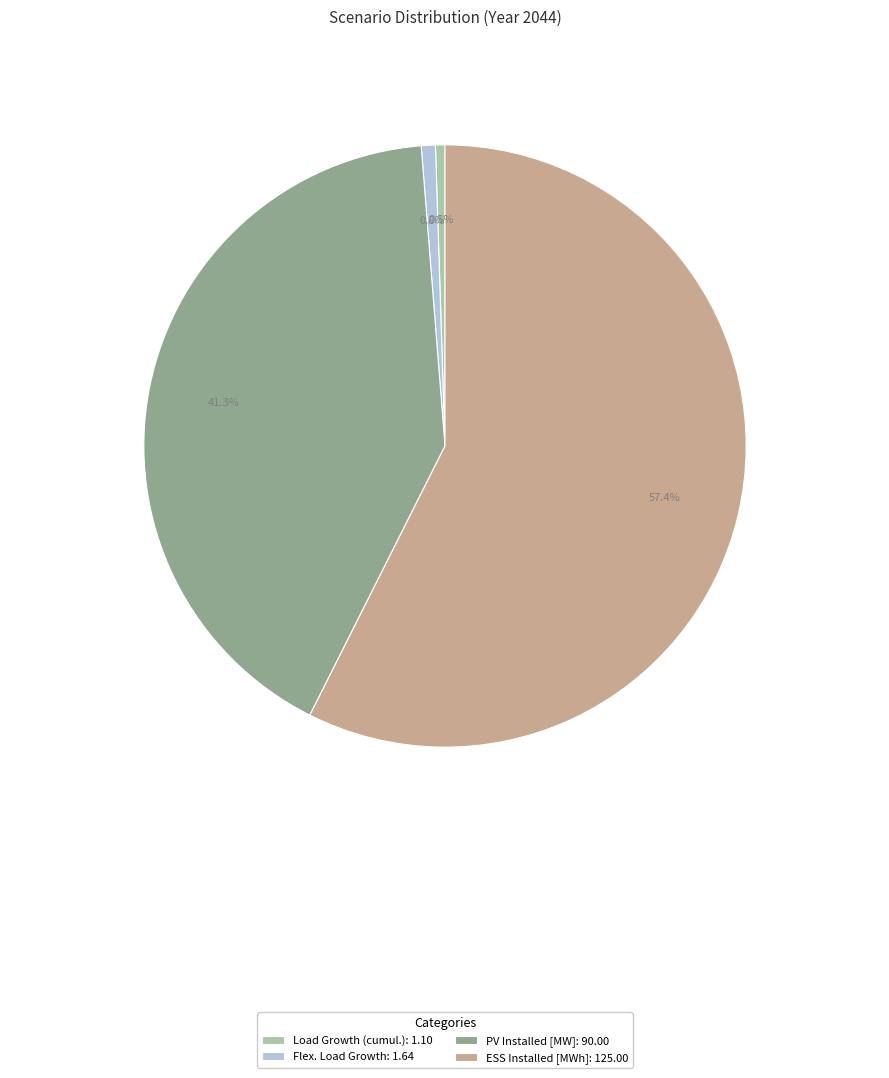

Between Flex. Load Growth: 1.64 and ESS Installed [MWh]: 125.00, which is larger?

ESS Installed [MWh]: 125.00